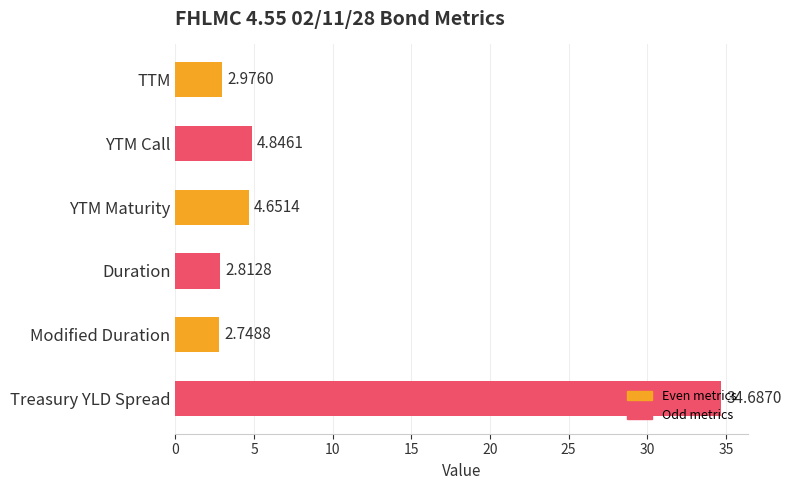

Where is the data nearest to the value 18?

YTM Call